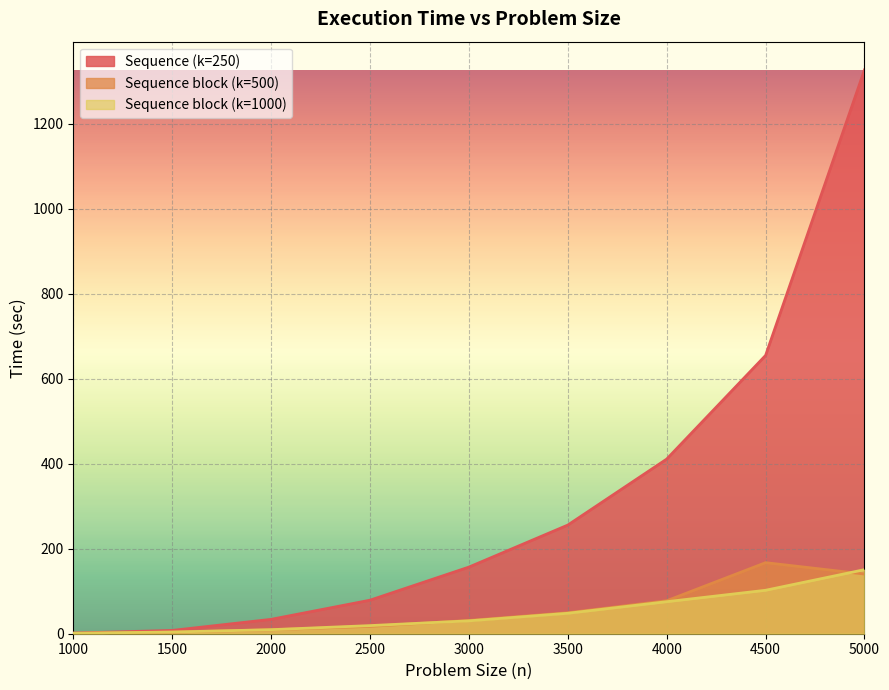

Read the Sequence (k=250) value at 1000.

1.6